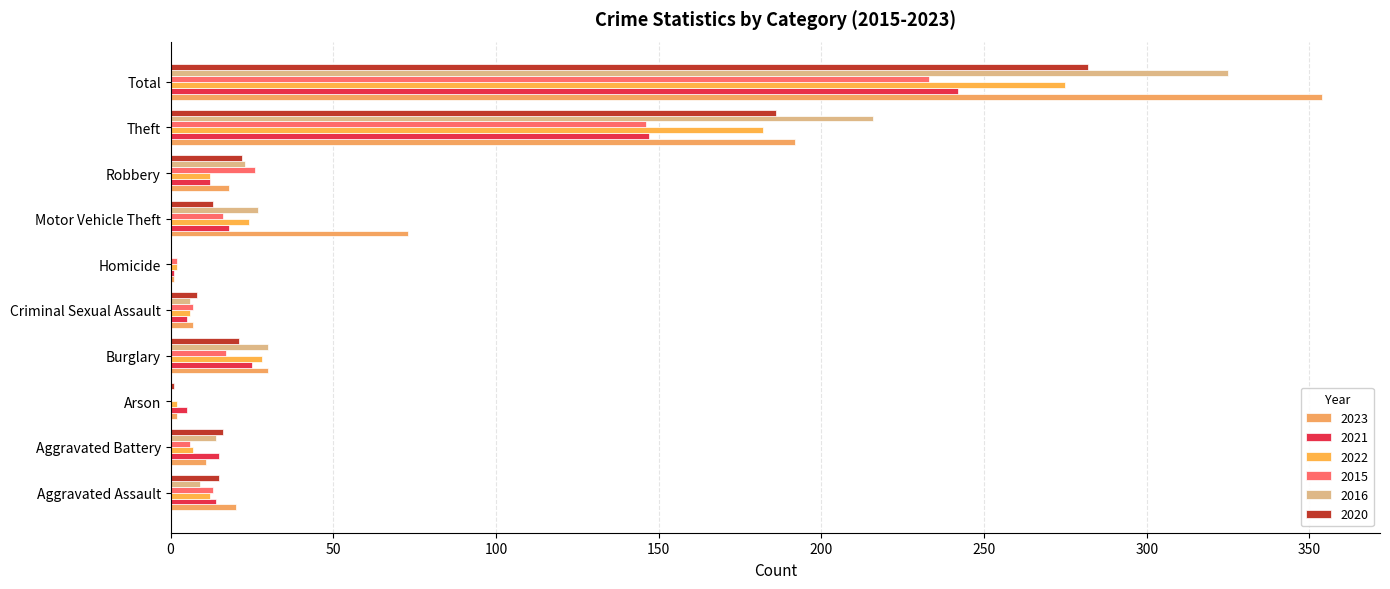

What is the difference between the maximum and second lowest values in the 2016 series?

325